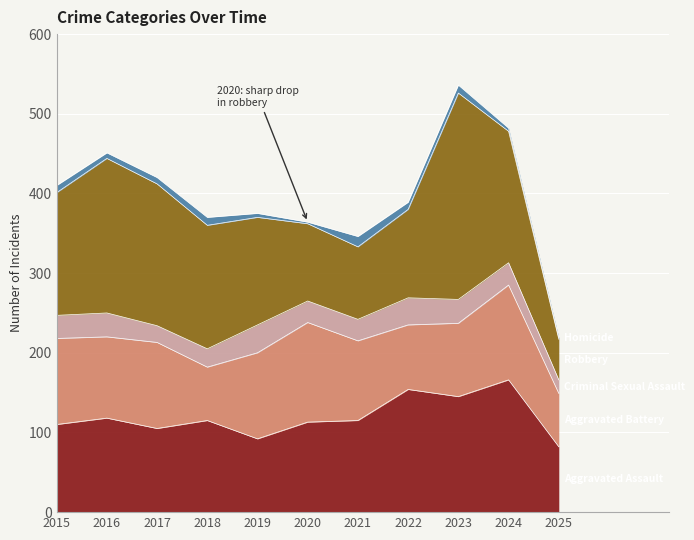

How many lines are shown in the chart?

5